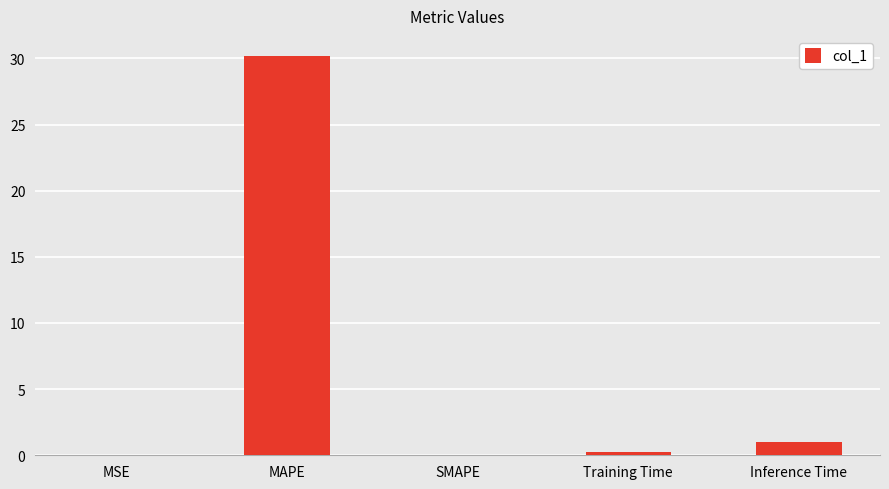

Does the chart contain stacked bars?

No